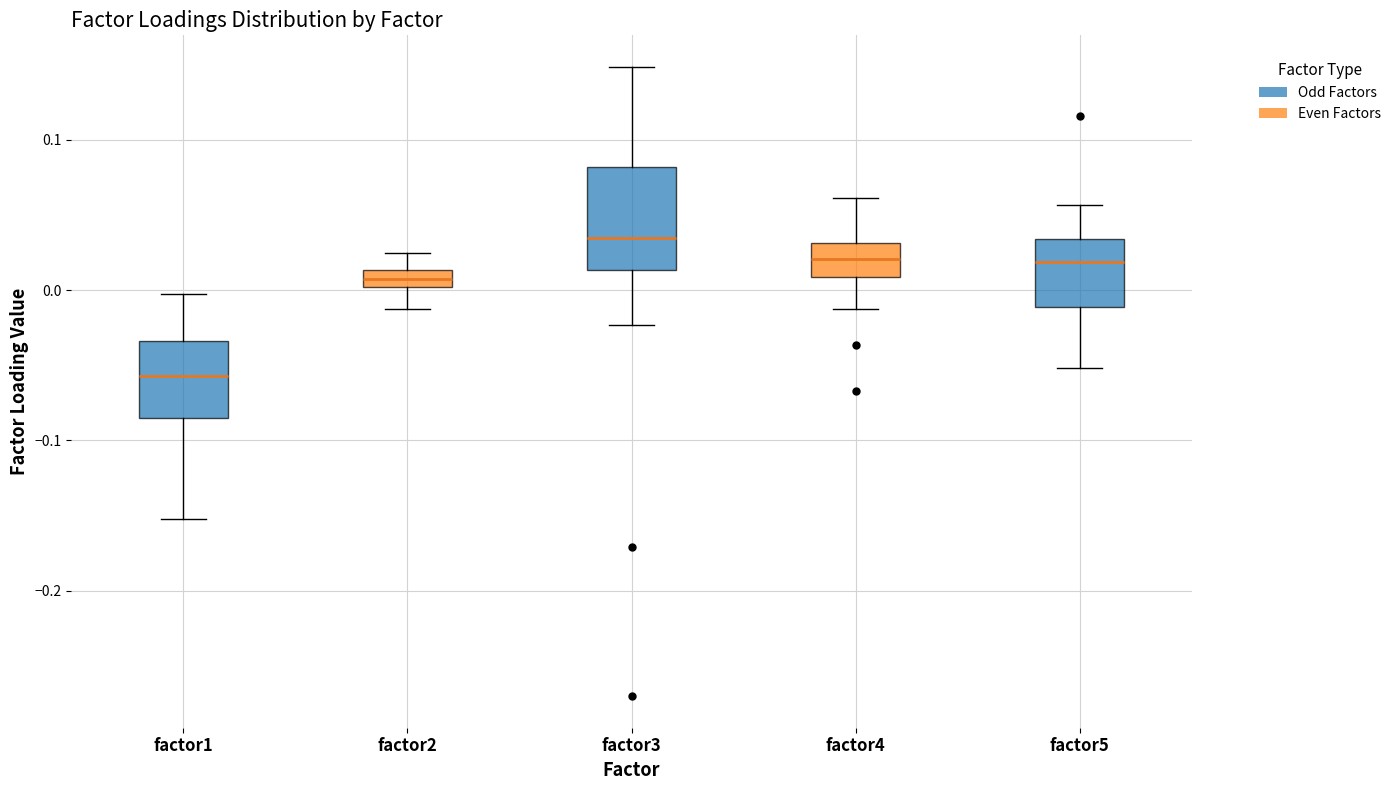

Which box has the lowest median line?

factor1